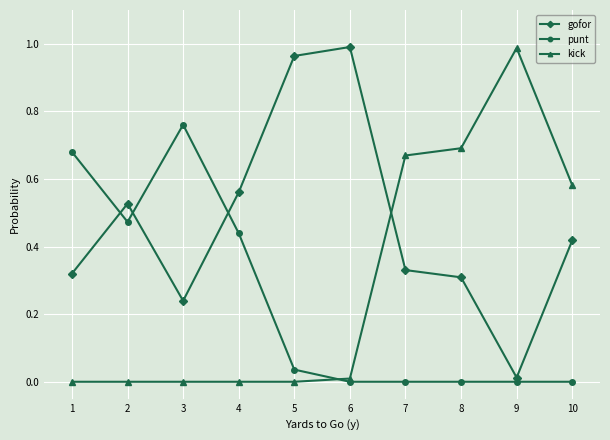

Rank the series at 4 from highest to lowest value.

gofor, punt, kick